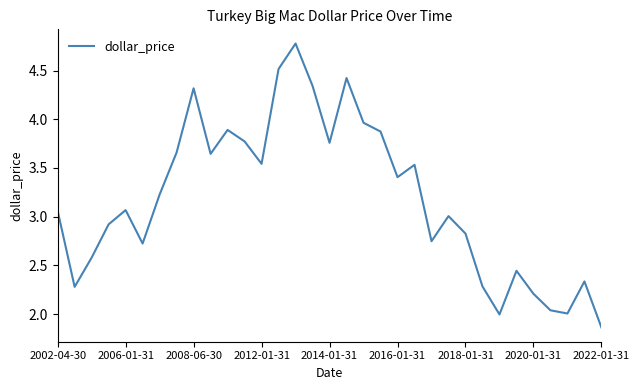

What is the average value?

3.2